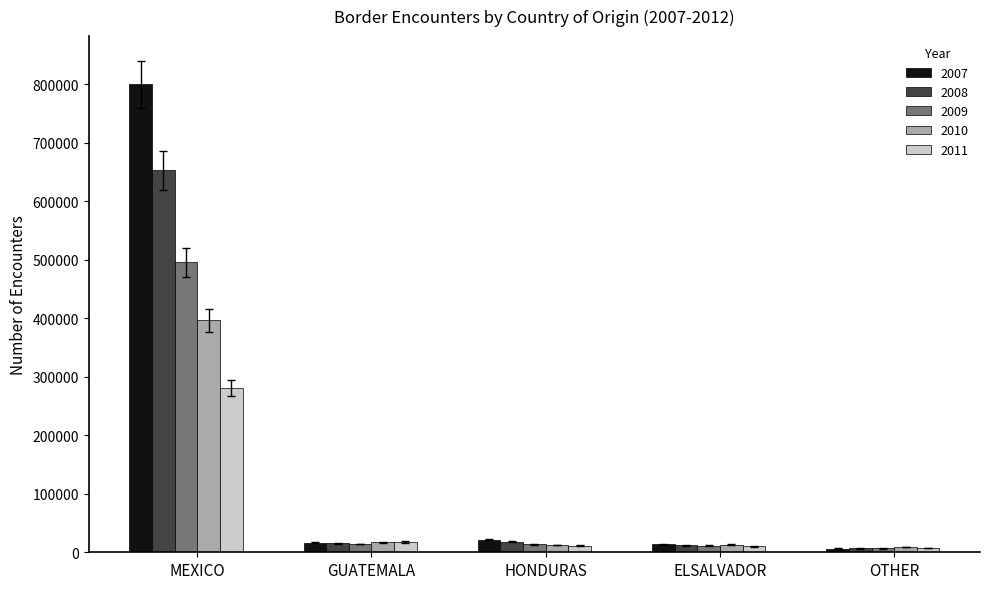

List the series in order of their peak value, highest first.

2007, 2008, 2009, 2010, 2011